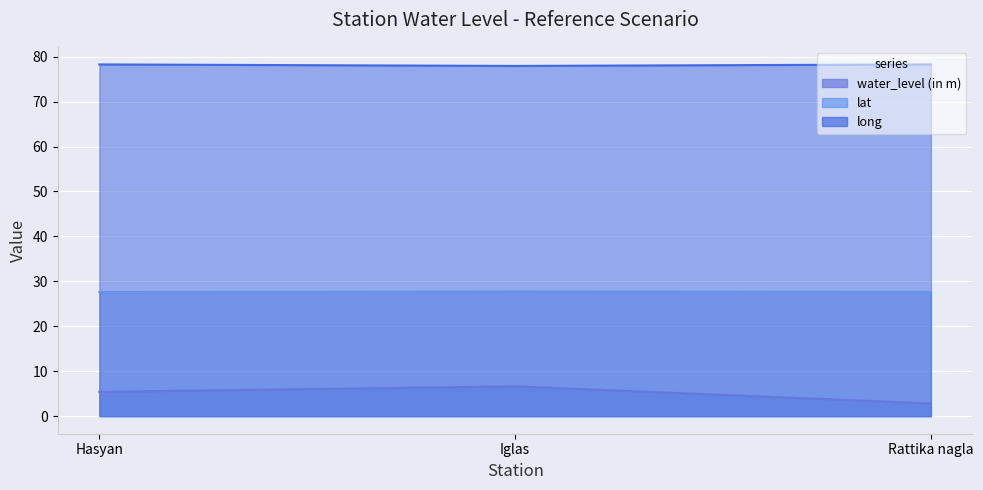

Rank the categories by water_level (in m) value from lowest to highest.

Rattika nagla, Hasyan, Iglas